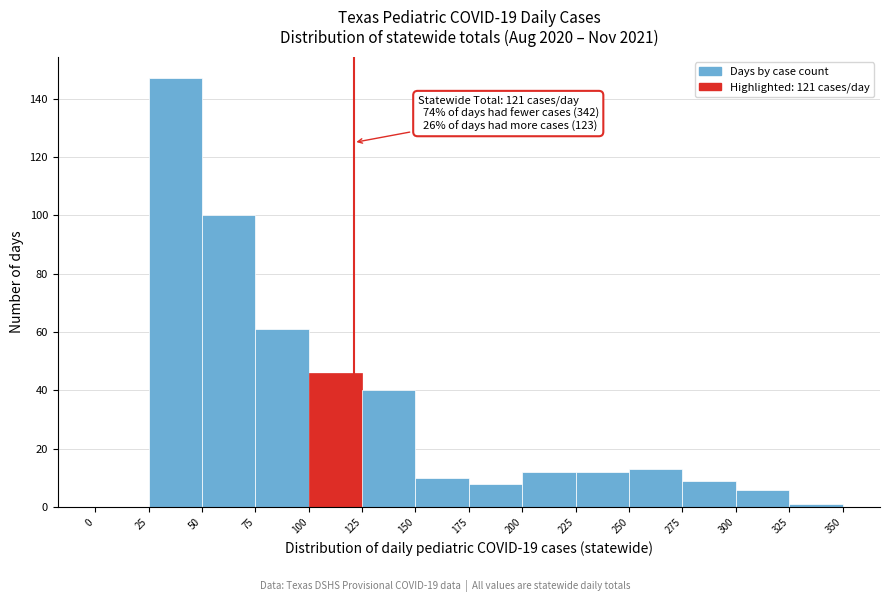

Which range on the x-axis has the tallest bar?

25 to 50